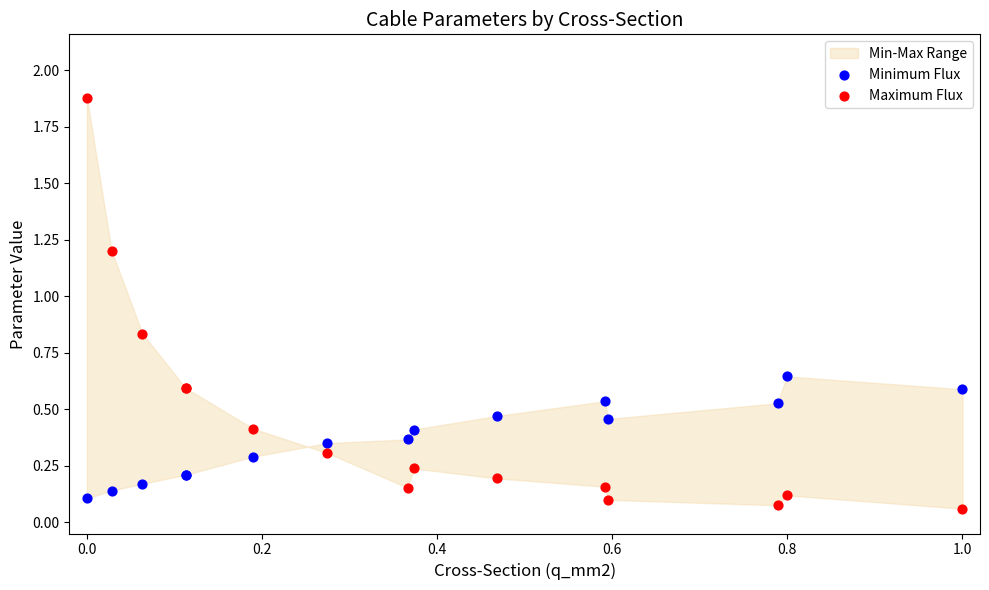

Which series has the largest Y range (max minus min)?

Maximum Flux